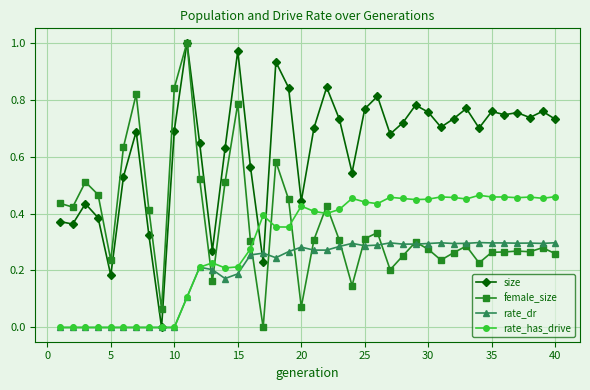

Is this an area chart (filled region under the line)?

No